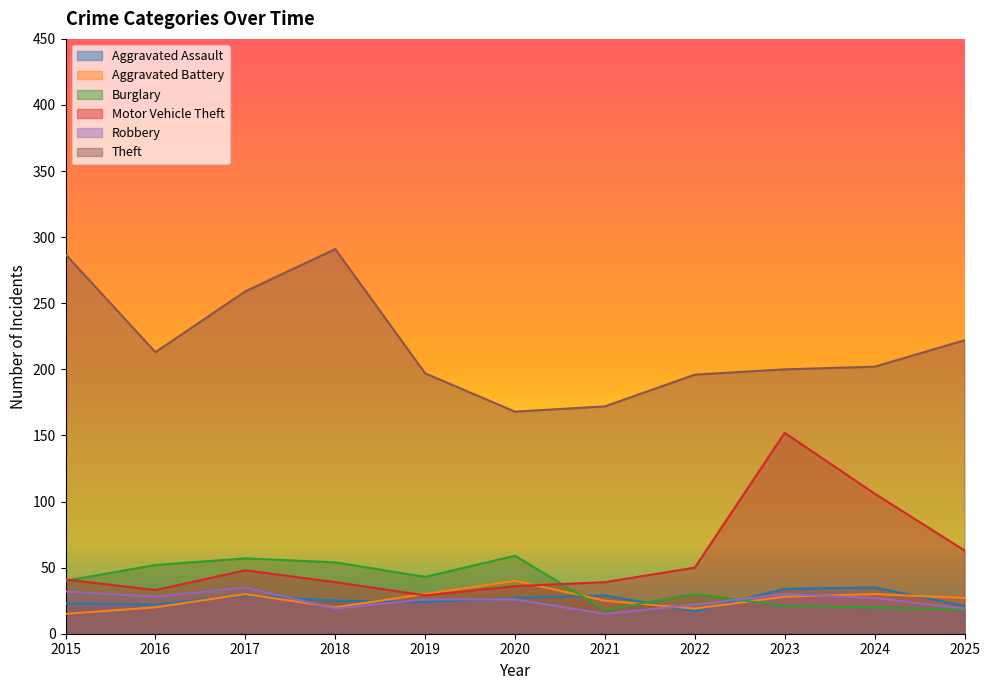

How many interior local peaks does the Motor Vehicle Theft series have?

2